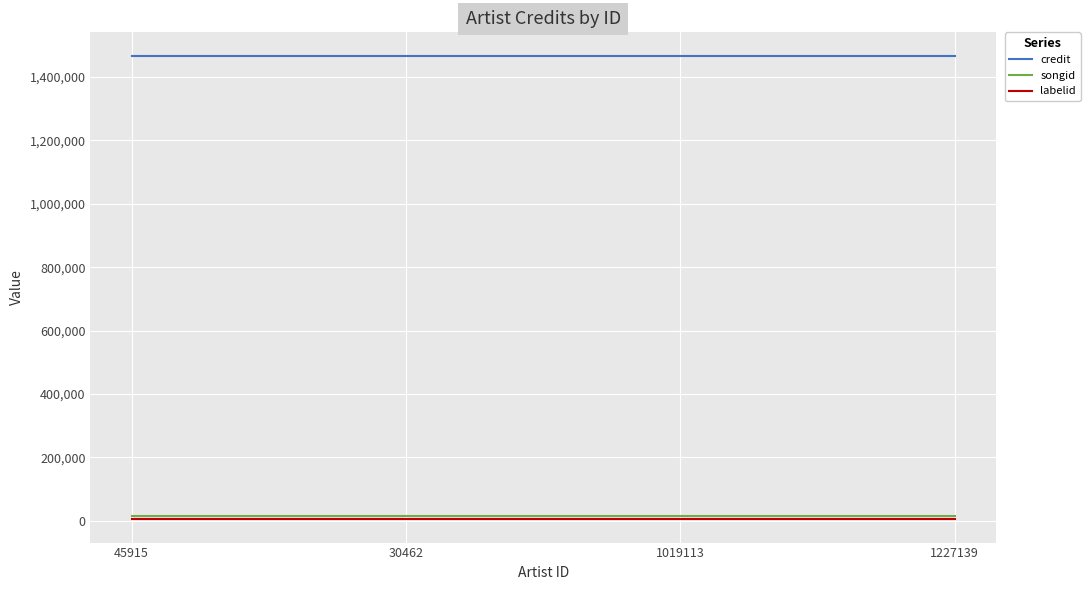

True or false: credit and labelid cross at least once.

False